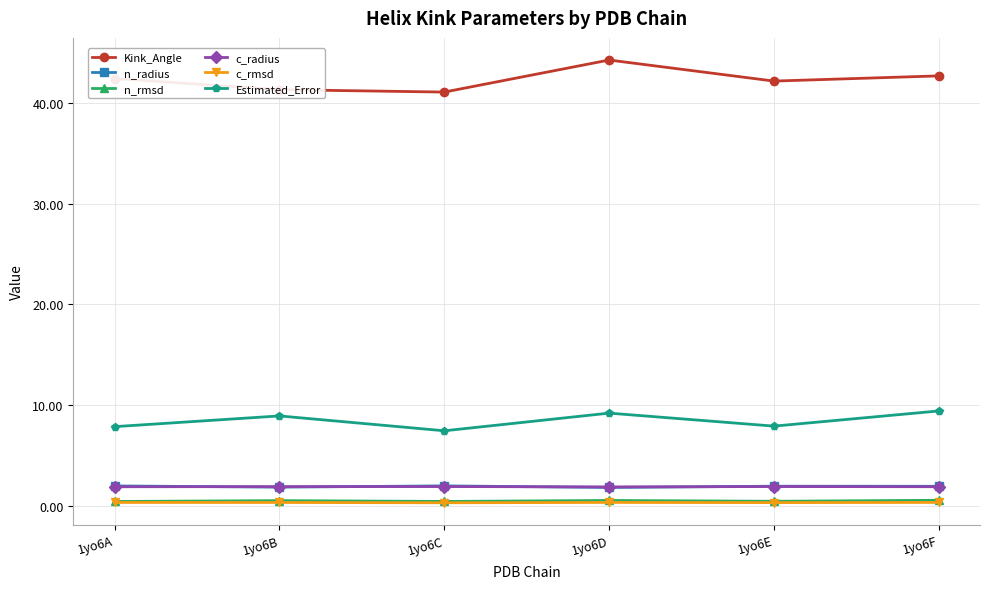

What is the value of the c_rmsd point at the 5th from the left?

0.3